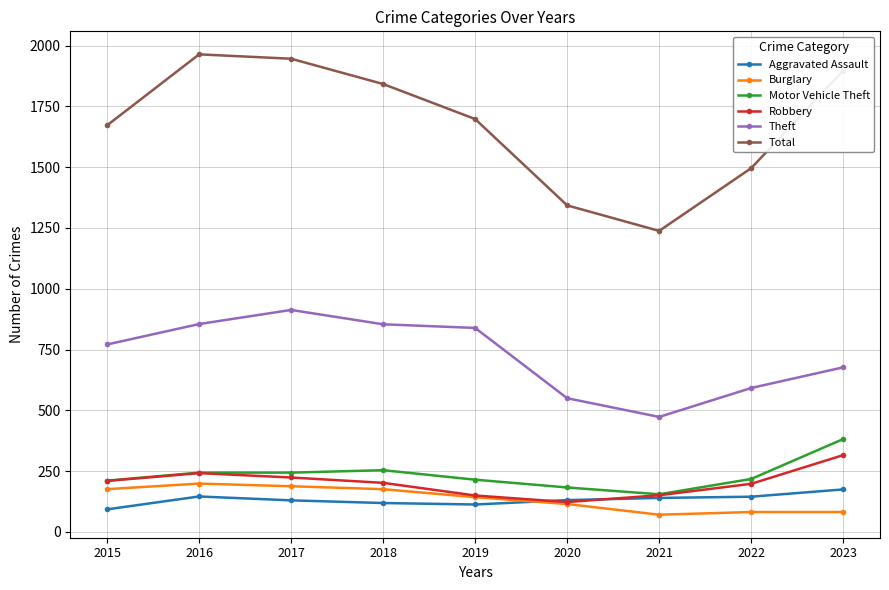

Rank the series at 2023 from lowest to highest value.

Burglary, Aggravated Assault, Robbery, Motor Vehicle Theft, Theft, Total